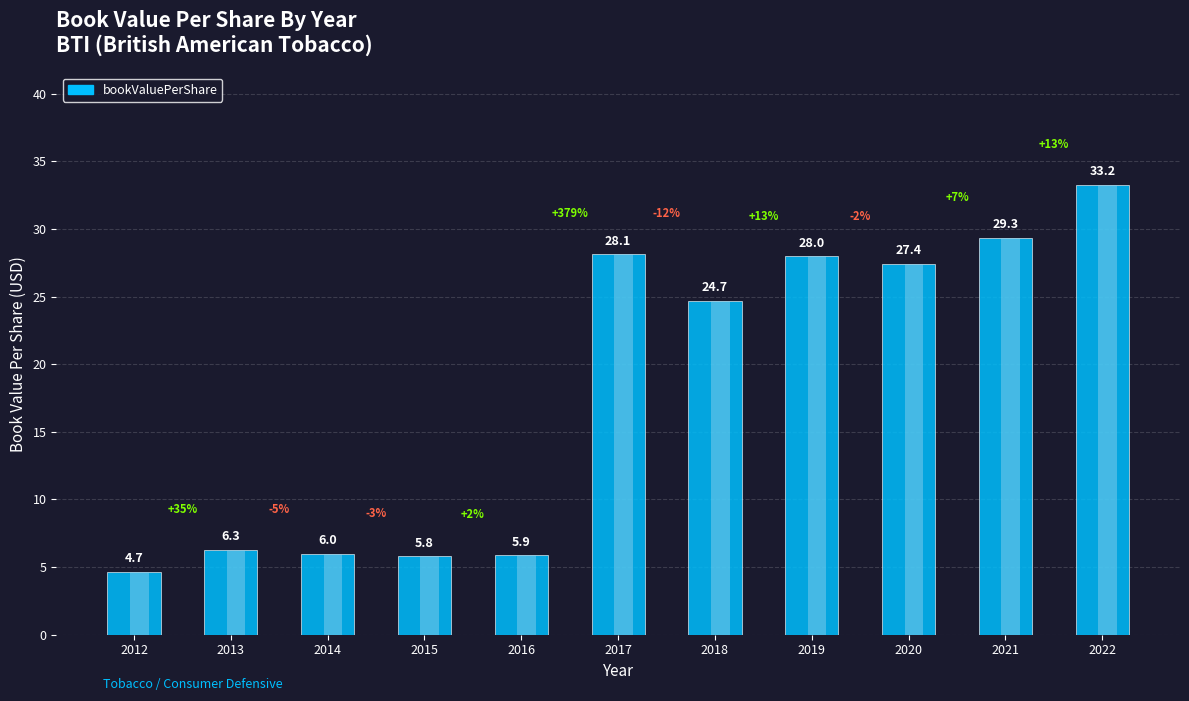

Reading left to right, list all the values displayed in this chart.

4.7	6.3	6.0	5.8	5.9	28.1	24.7	28.0	27.4	29.3	33.2